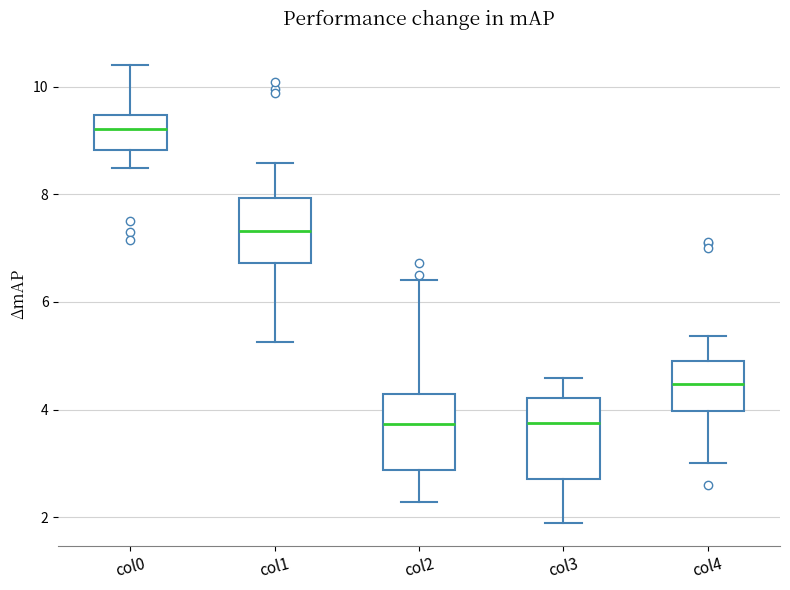

Which box has the highest median line?

col0